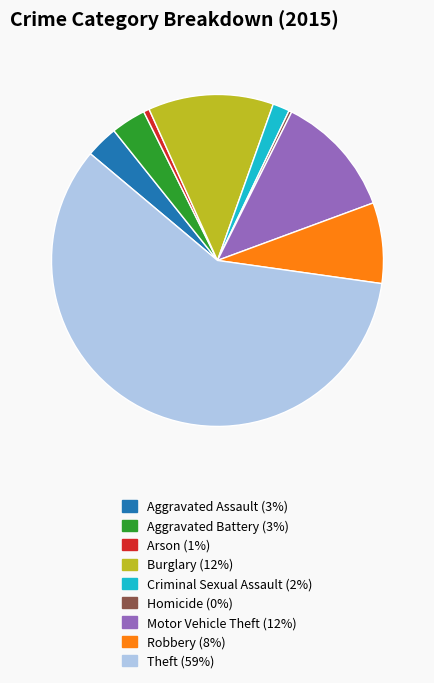

The Homicide slice represents 14% of the pie. True or false?

False